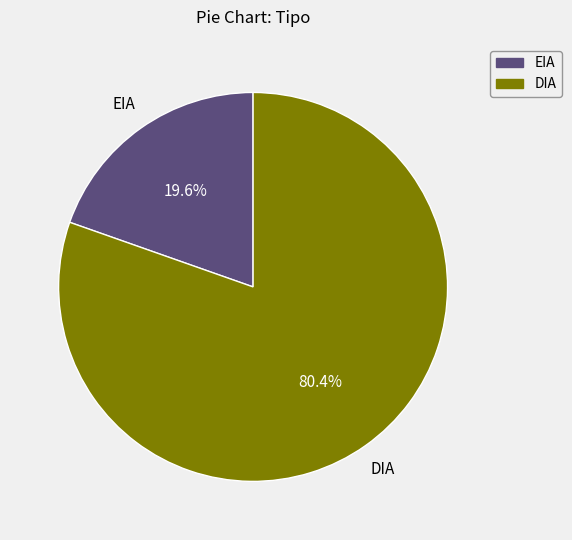

To the nearest percent, what is the combined percentage of EIA and DIA?

100%